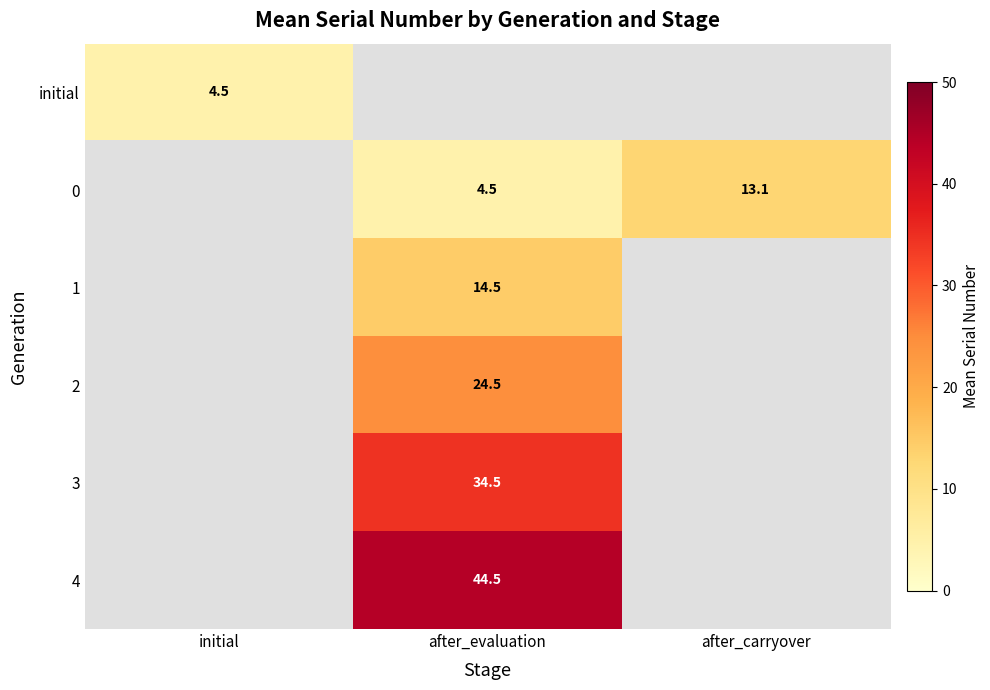

Is it true that 0 equals 4.5 at after_evaluation?

True